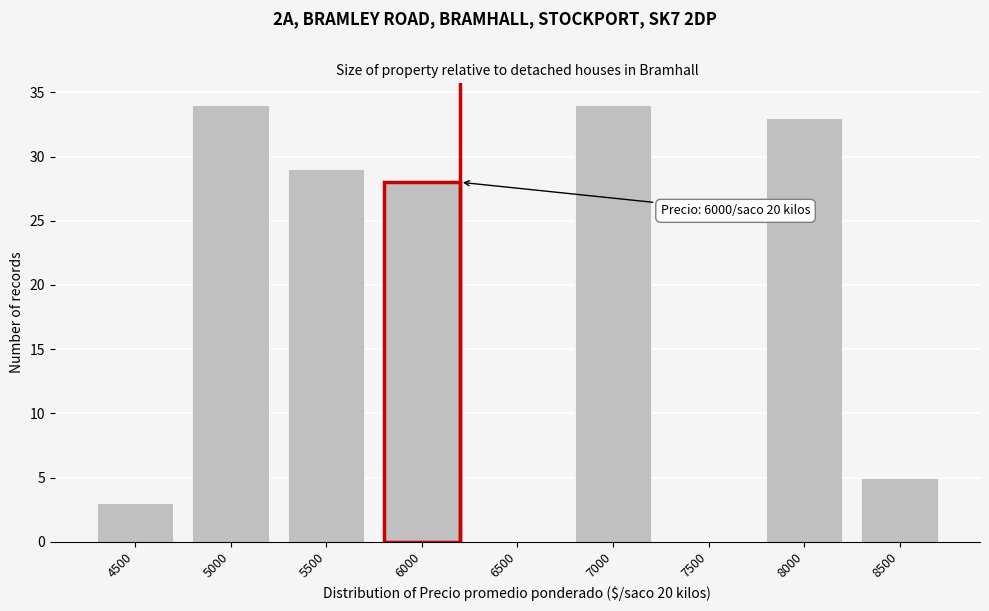

Reading left to right, transcribe all the data shown in this chart.

4500=3	5000=34	5500=29	6000=28	6500=0	7000=34	7500=0	8000=33	8500=5